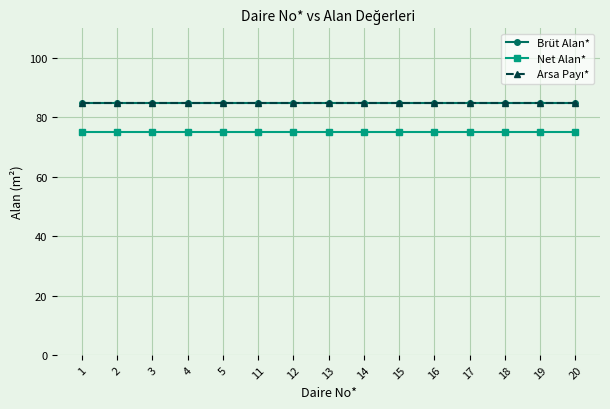

Reading left to right, list all the values displayed in this chart.

Brüt Alan*: 1=85	2=85	3=85	4=85	5=85	11=85	12=85	13=85	14=85	15=85	16=85	17=85	18=85	19=85	20=85
Net Alan*: 1=75	2=75	3=75	4=75	5=75	11=75	12=75	13=75	14=75	15=75	16=75	17=75	18=75	19=75	20=75
Arsa Payı*: 1=85	2=85	3=85	4=85	5=85	11=85	12=85	13=85	14=85	15=85	16=85	17=85	18=85	19=85	20=85